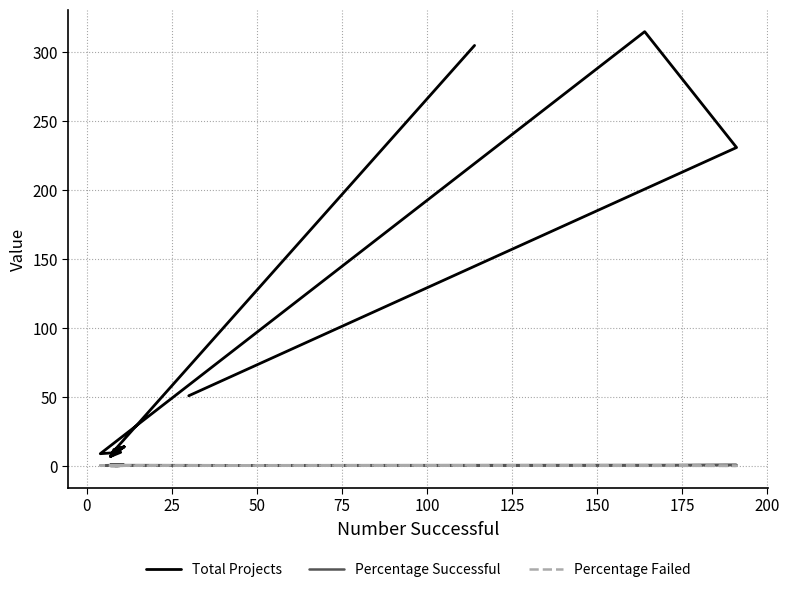

What is the sum of the Percentage Successful values at 25 and 150?

1.5